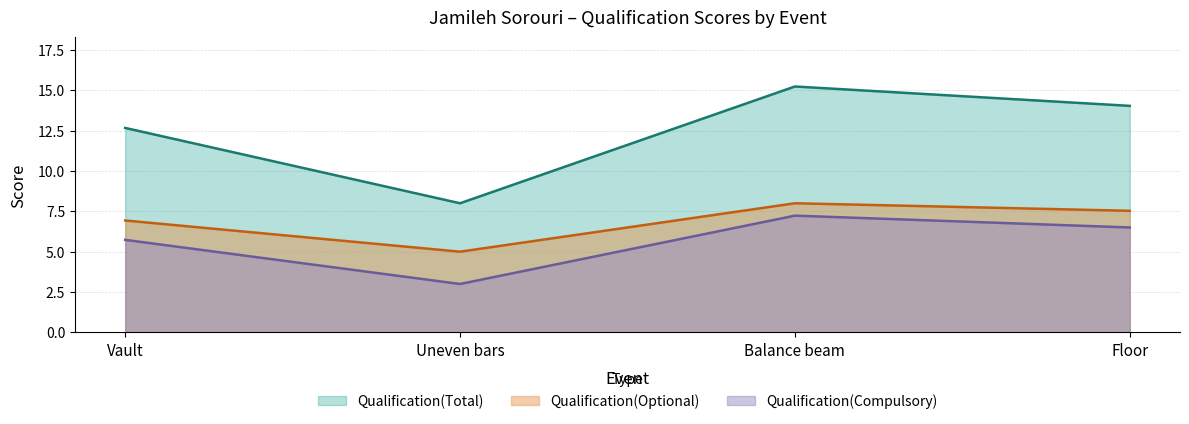

At which category does Qualification(Total) reach its first local valley?

Uneven bars